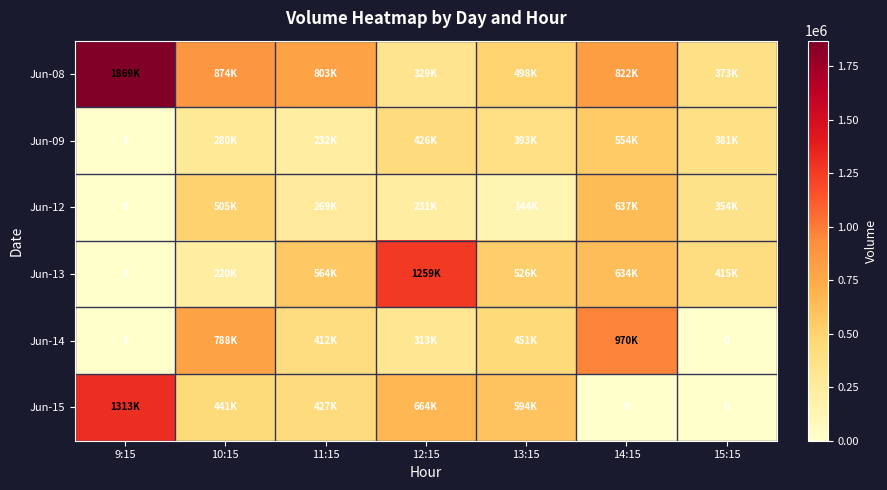

Where does the Jun-14 series first go above 412804?

10:15